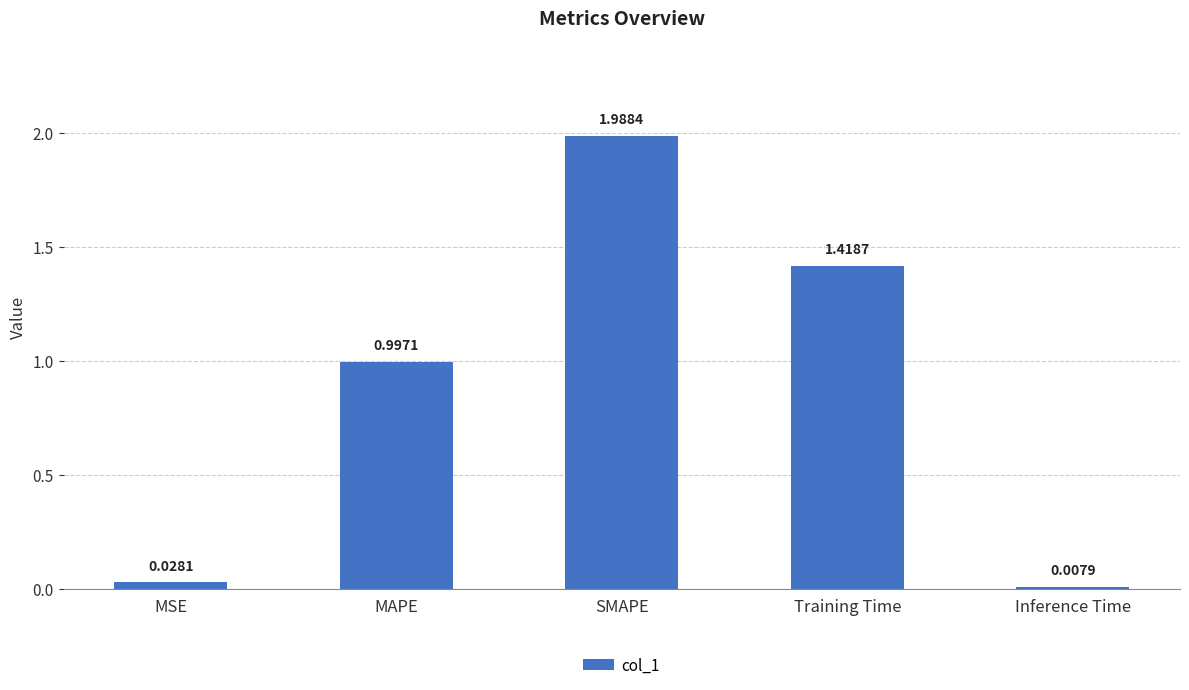

Which has a higher value, MSE or Inference Time?

MSE